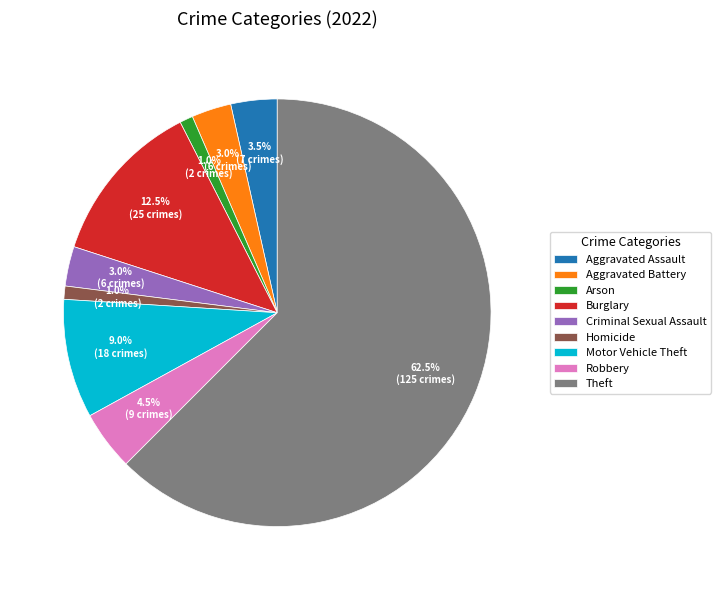

Approximately how many times larger is the value at Aggravated Assault compared to Arson?

3.5